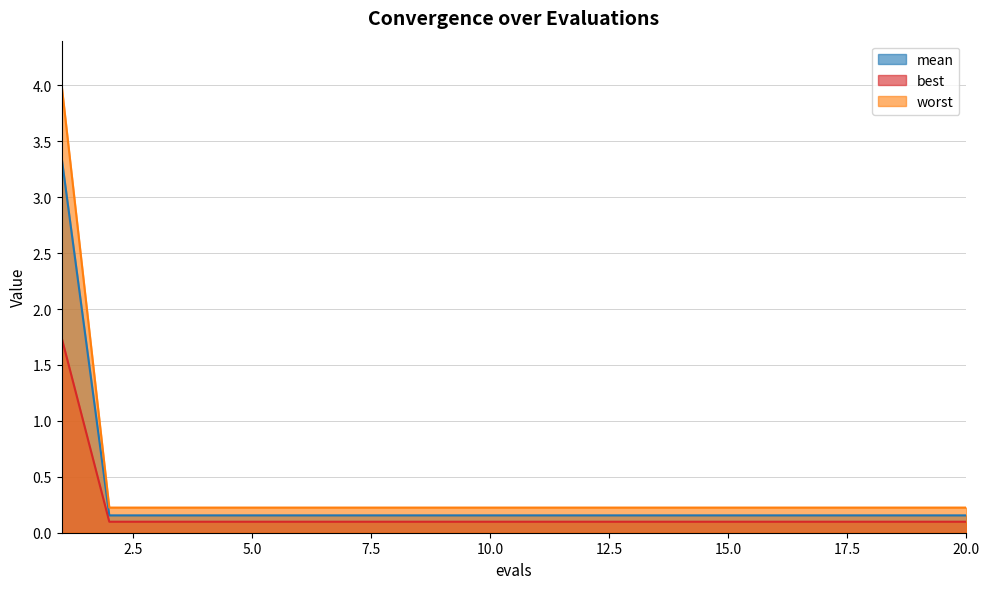

What value does the mean series have at 7?

0.2